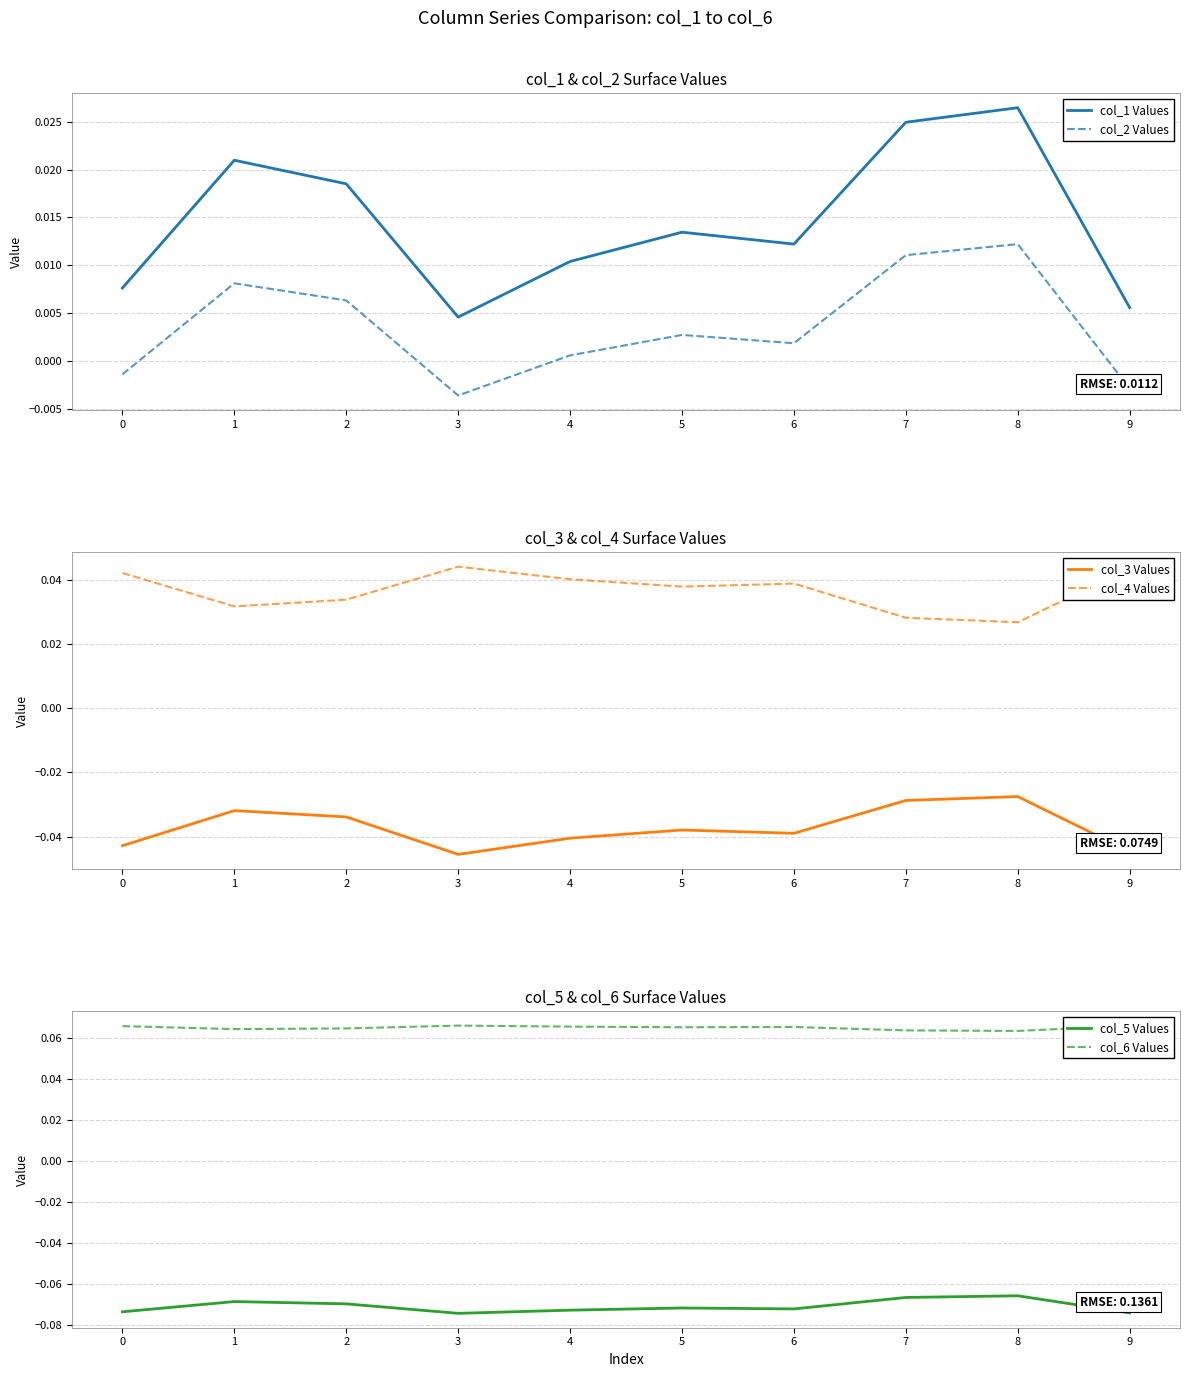

In col_6 Values, how many points are lower than both neighbors (excluding endpoints)?

3